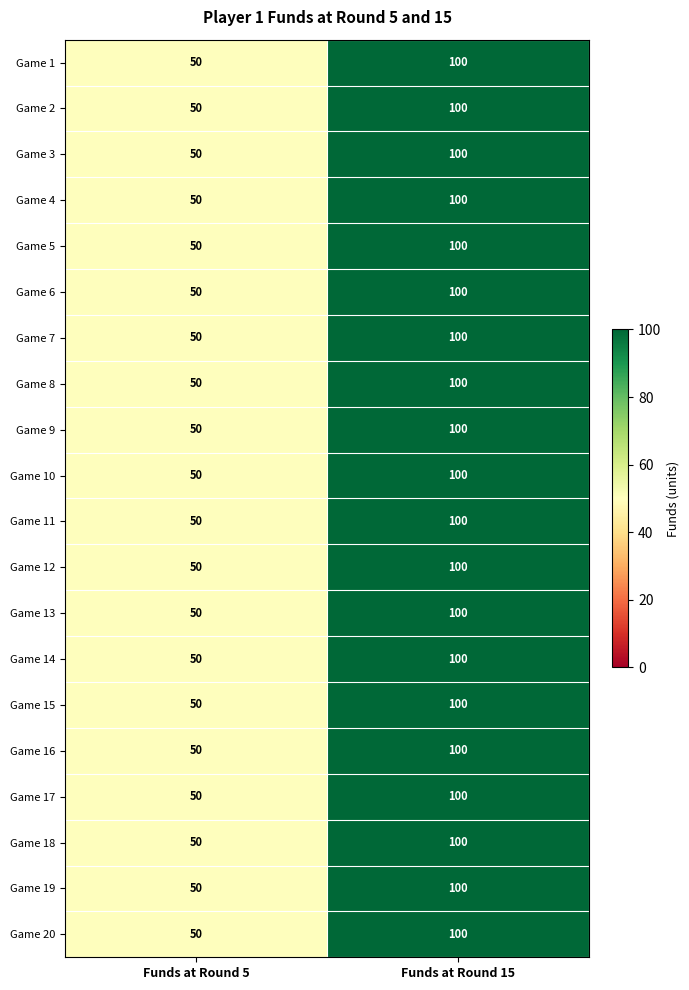

What is the total value across all series at Funds at Round 5?

1000